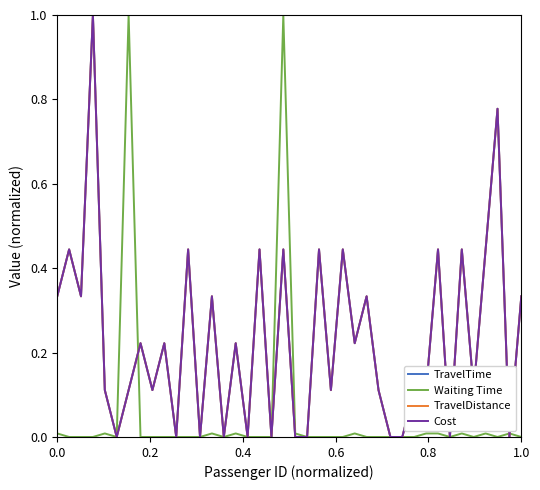

Is this an area chart (filled region under the line)?

No